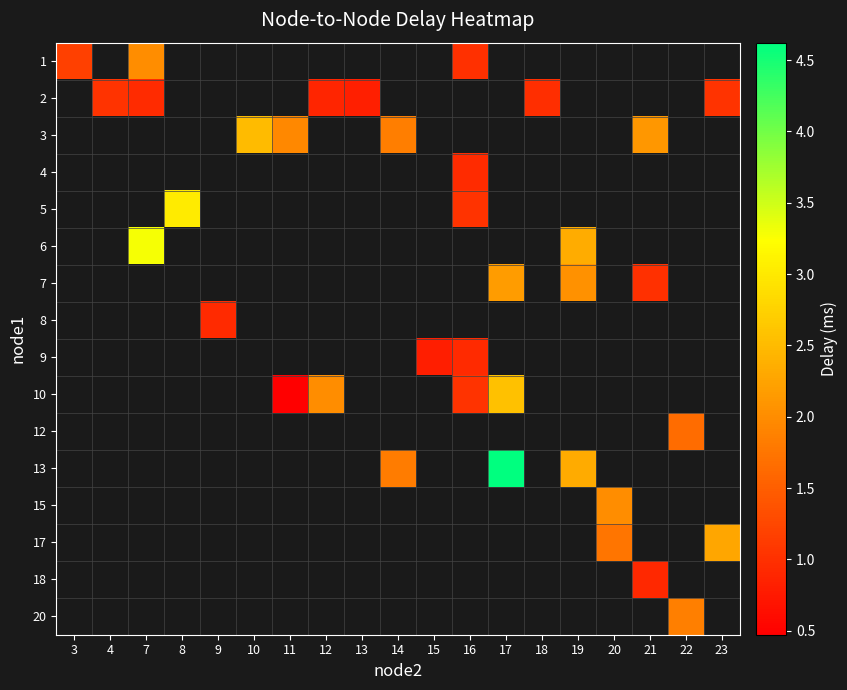

Which series changed the most between 11 and 16?

10